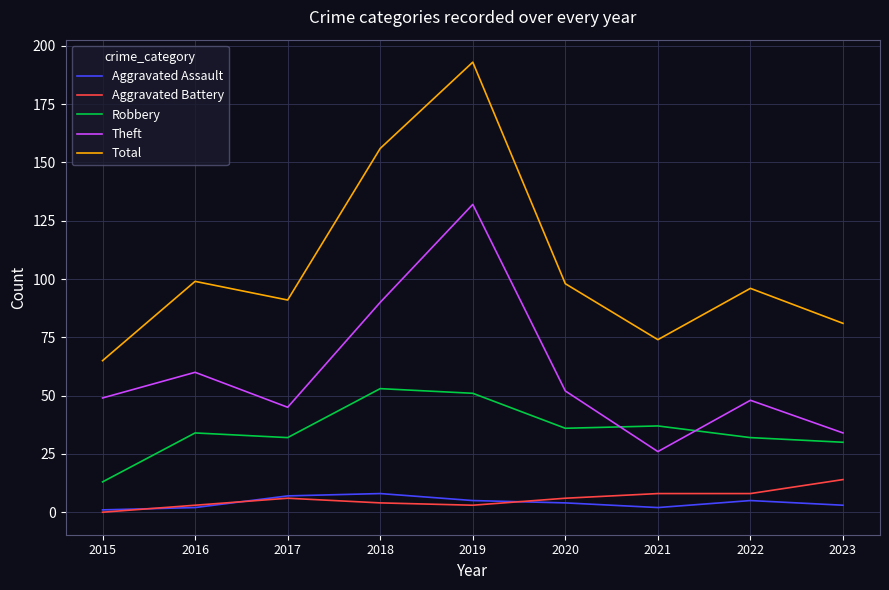

Reading right to left, transcribe all the data shown in this chart.

Aggravated Assault: 2023=3	2022=5	2021=2	2020=4	2019=5	2018=8	2017=7	2016=2	2015=1
Aggravated Battery: 2023=14	2022=8	2021=8	2020=6	2019=3	2018=4	2017=6	2016=3	2015=0
Robbery: 2023=30	2022=32	2021=37	2020=36	2019=51	2018=53	2017=32	2016=34	2015=13
Theft: 2023=34	2022=48	2021=26	2020=52	2019=132	2018=90	2017=45	2016=60	2015=49
Total: 2023=81	2022=96	2021=74	2020=98	2019=193	2018=156	2017=91	2016=99	2015=65